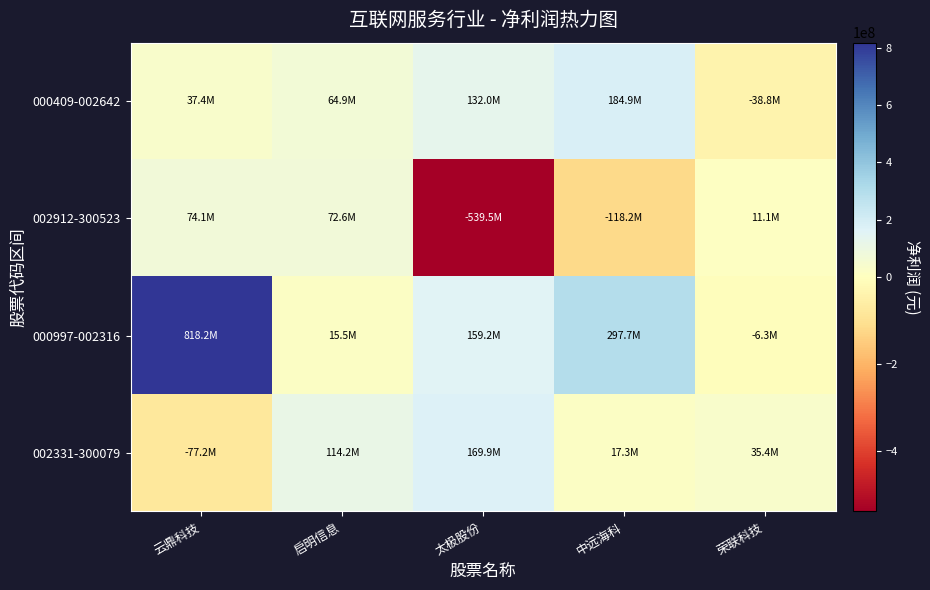

Reading right to left, extract all data points from this chart.

000409-002642: 荣联科技=-38776243.3	中远海科=184933845.6	太极股份=131997183.2	启明信息=64920089.5	云鼎科技=37441082.9
002912-300523: 荣联科技=11088216.4	中远海科=-118152179.2	太极股份=-539535468.4	启明信息=72561486.7	云鼎科技=74114843.8
000997-002316: 荣联科技=-6276344.0	中远海科=297668026.1	太极股份=159213002.4	启明信息=15544075.2	云鼎科技=818203917.9
002331-300079: 荣联科技=35361086.2	中远海科=17317962.6	太极股份=169905357.5	启明信息=114216637.2	云鼎科技=-77168048.4